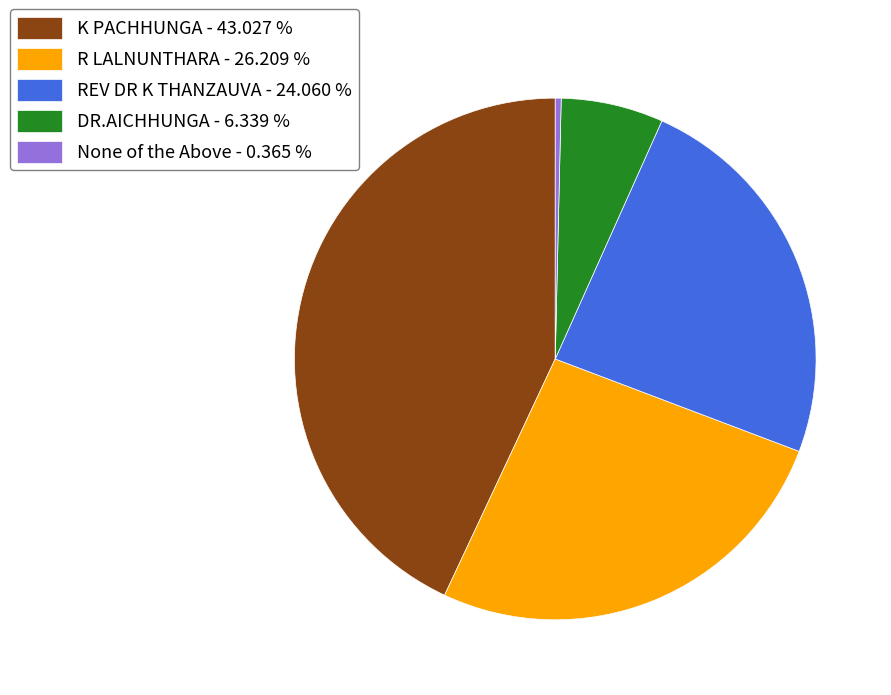

Which has a higher value, None of the Above - 0.365 % or DR.AICHHUNGA - 6.339 %?

DR.AICHHUNGA - 6.339 %